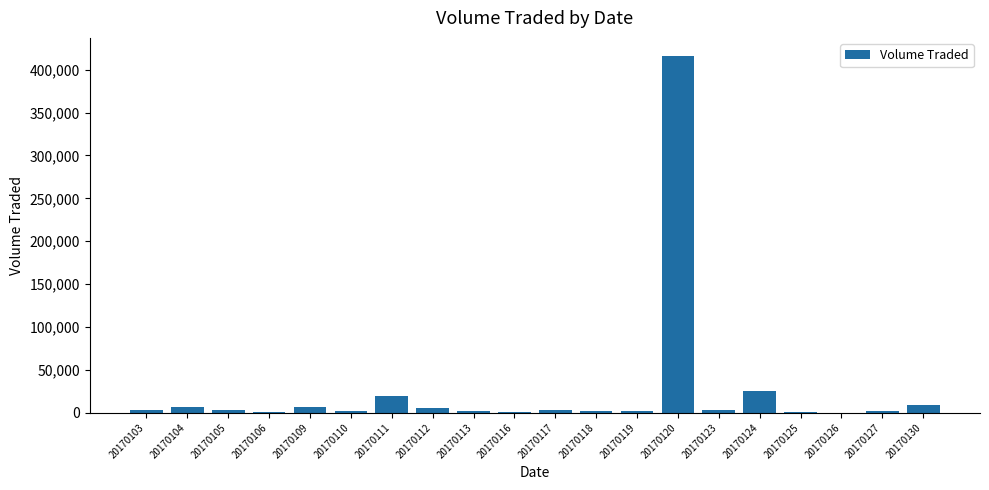

At which label is the value closest to 208250?

20170124